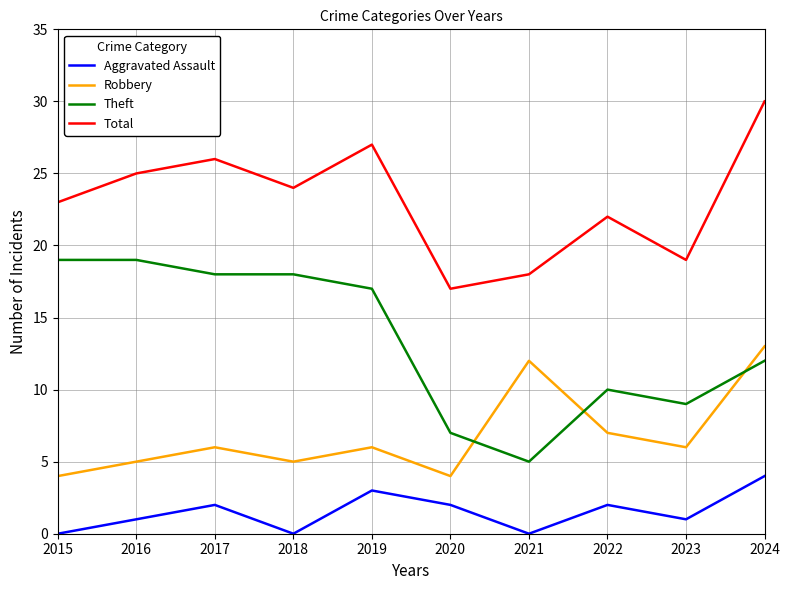

The value of Theft at 2020 is 2. True or false?

False